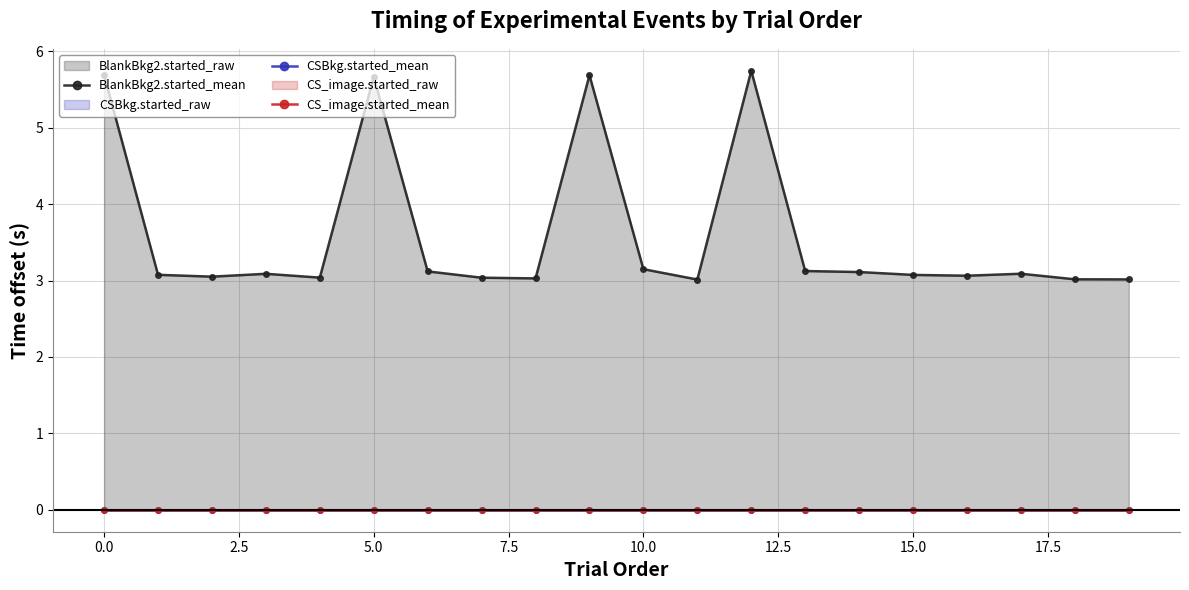

True or false: BlankBkg2.started_mean and CS_image.started_mean cross at least once.

False